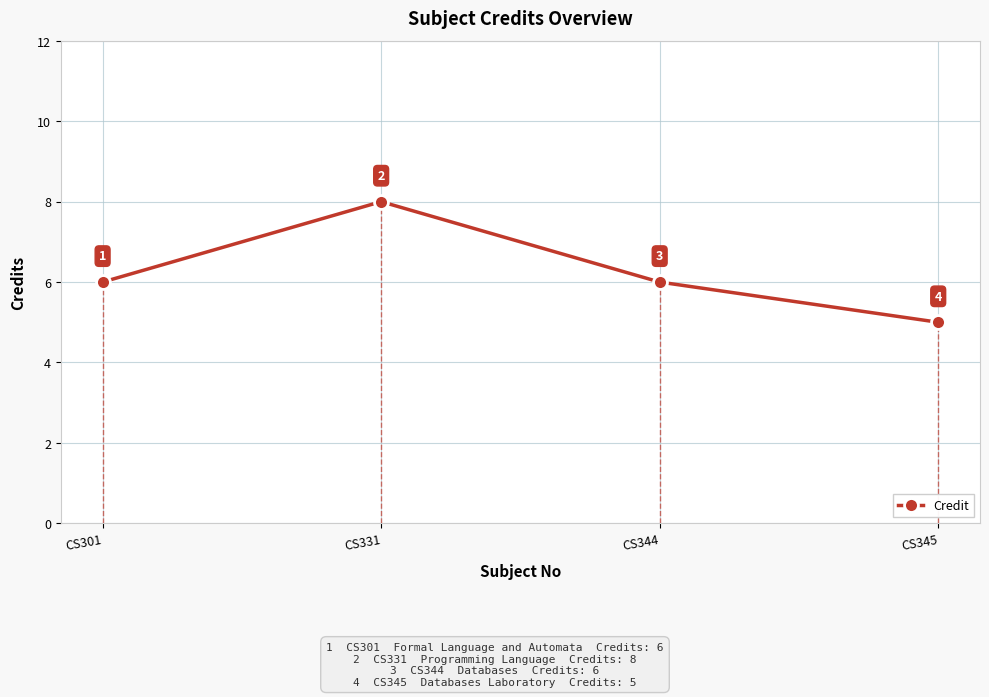

At which category does the data reach its first local peak?

CS331